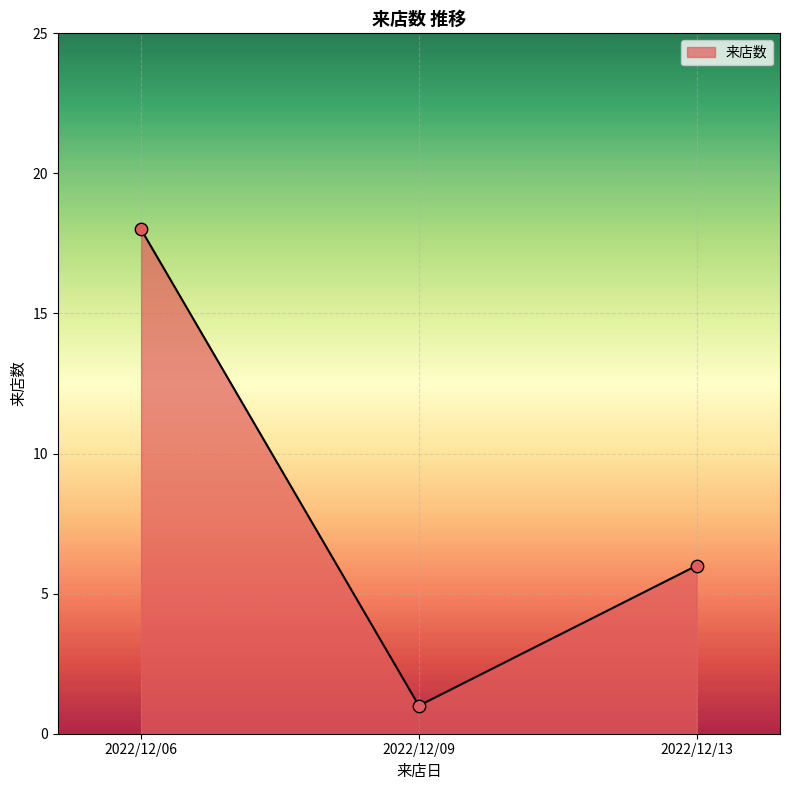

Between 2022/12/09 and 2022/12/06, which is larger?

2022/12/06